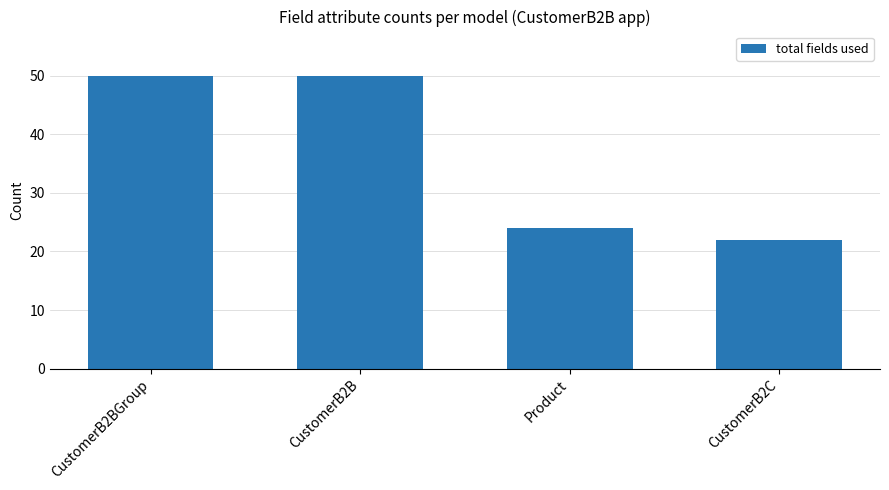

What is the maximum value shown in the chart?

50